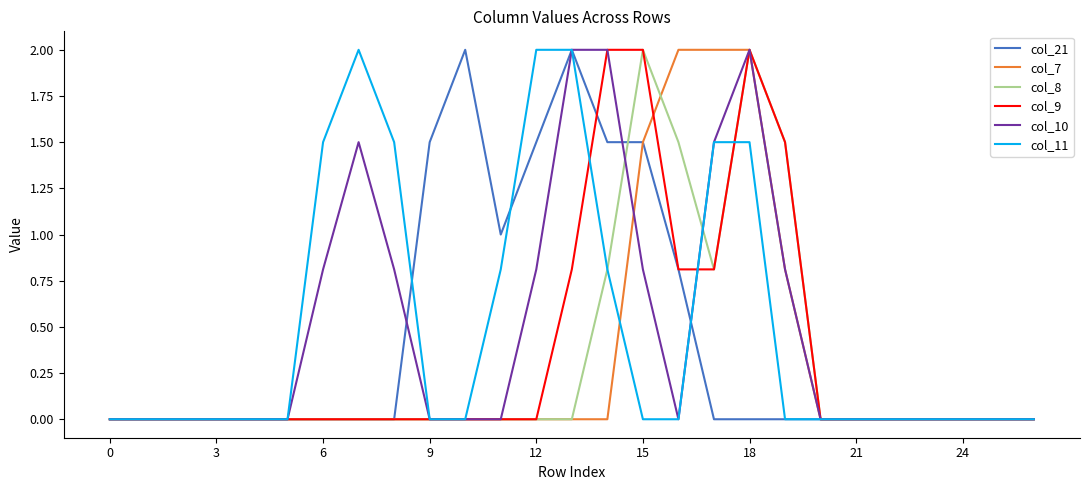

What is the maximum value for col_21?

2.0